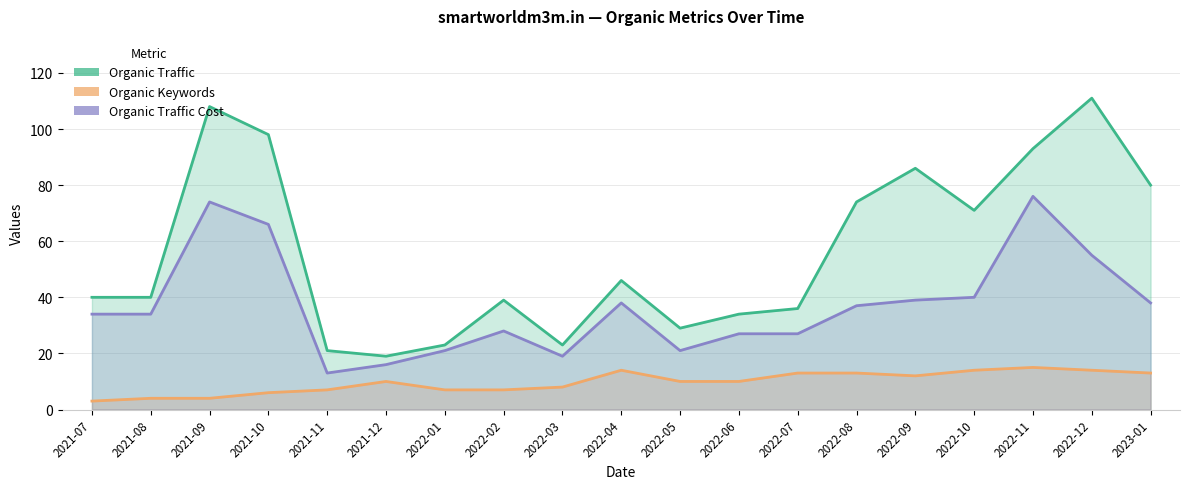

Where is Organic Keywords nearest to the value 9?

2021-12